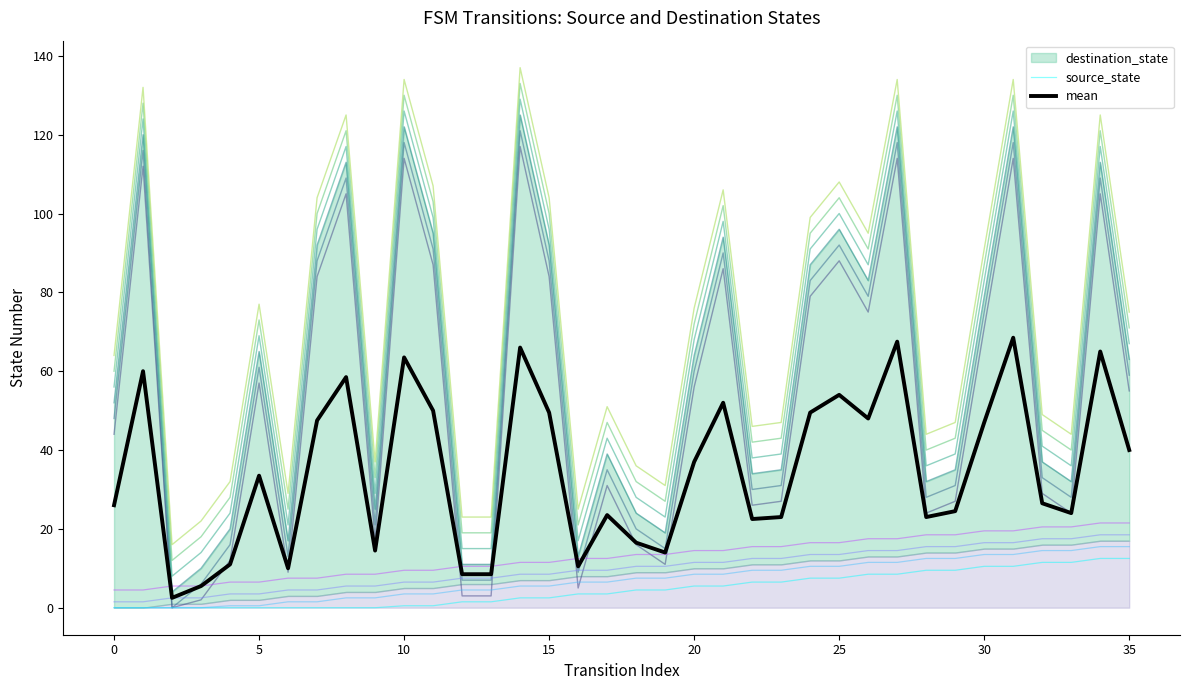

What is the label of the 15th point from the right?

21